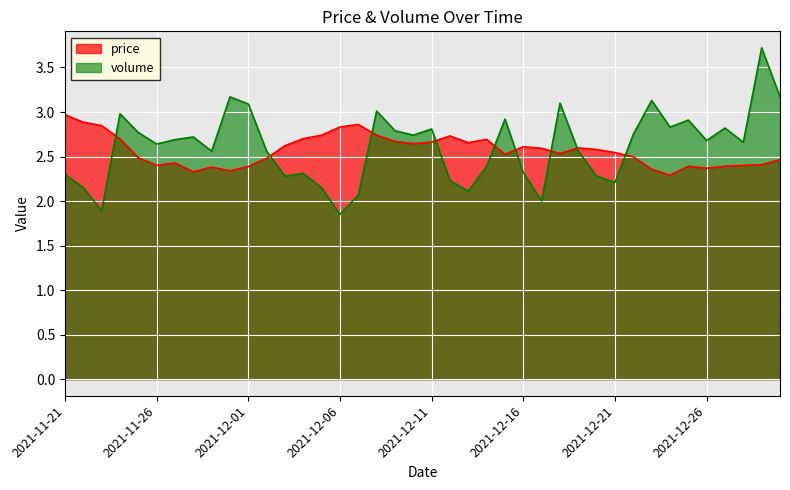

What are all the series names shown in the legend?

price, volume